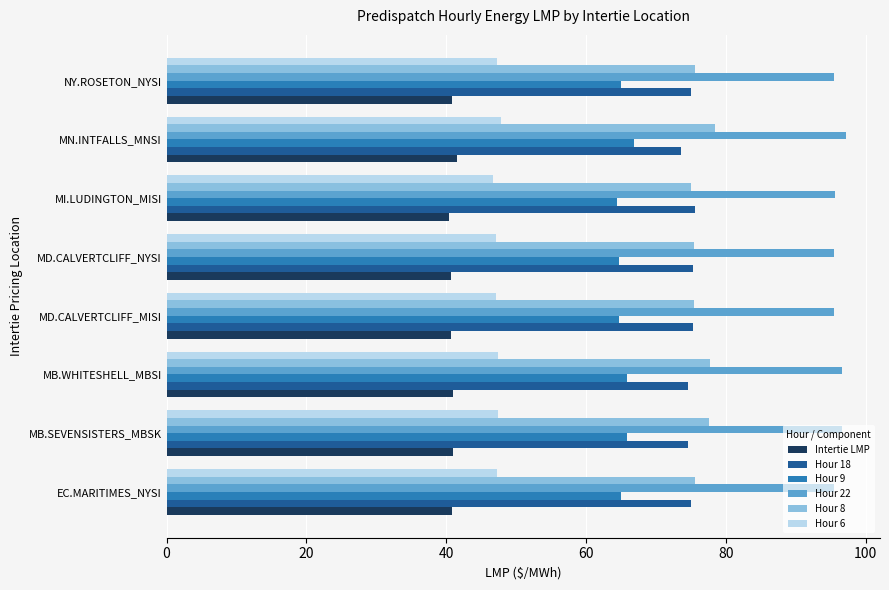

The value of Intertie LMP at EC.MARITIMES_NYSI is 25.6. True or false?

False